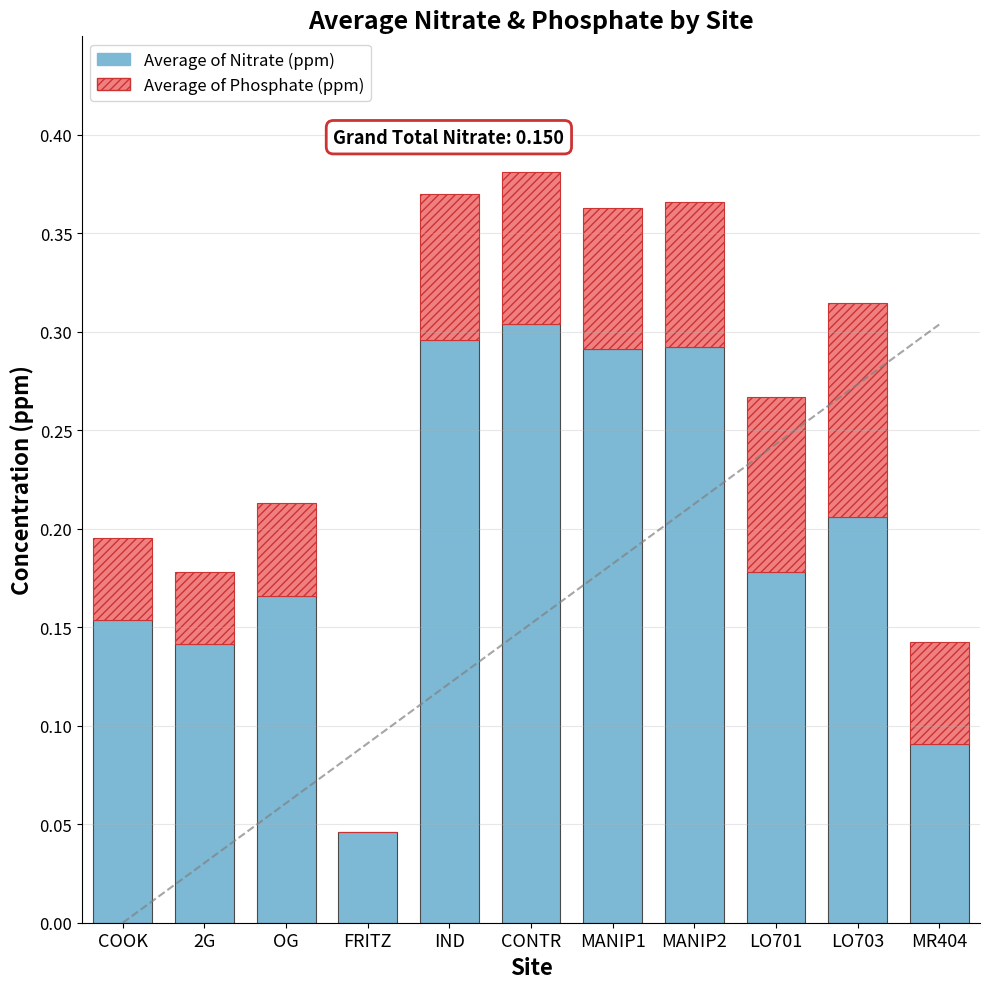

What is the total value across all series at MANIP1?

0.4